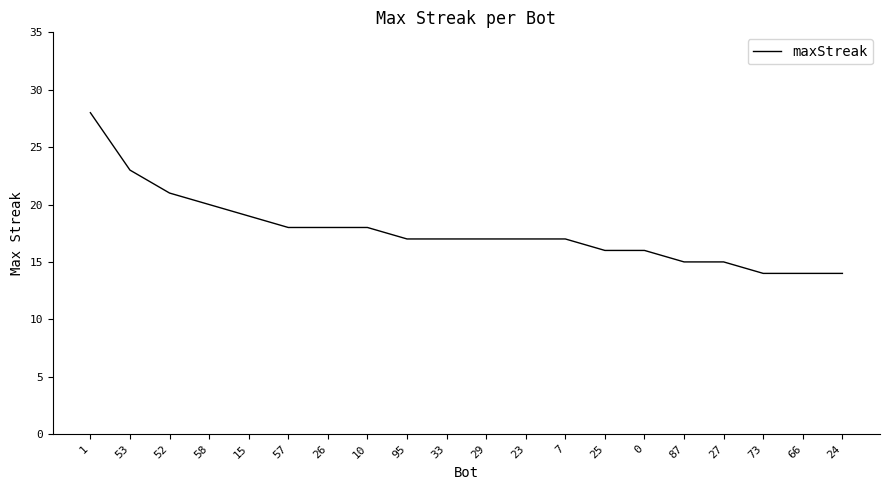

What is the ratio of the value at 52 to the value at 10?

1.2